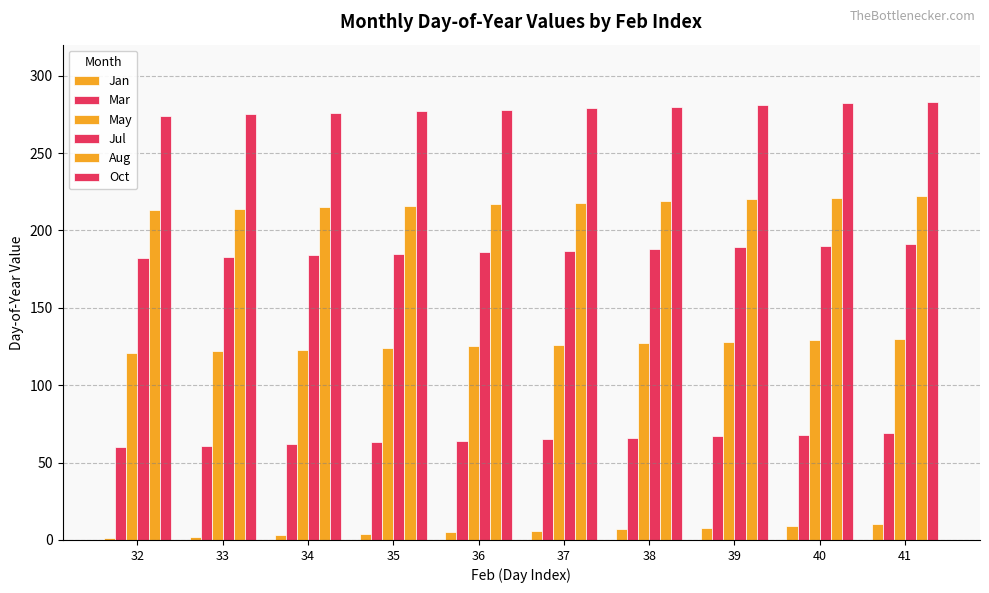

How many data points does each series have?

10